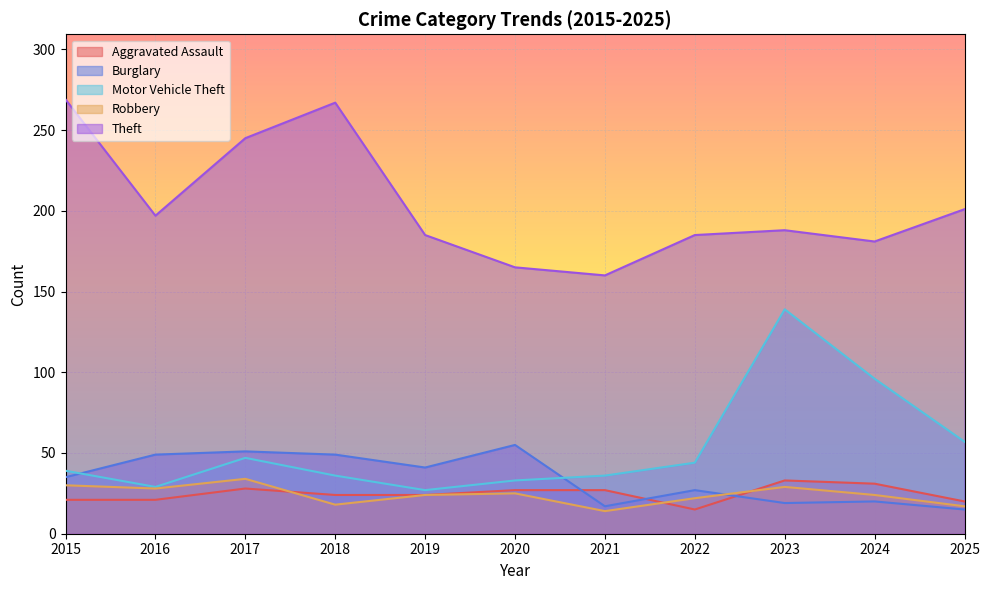

What is the value of the Motor Vehicle Theft point at the 8th from the left?

44